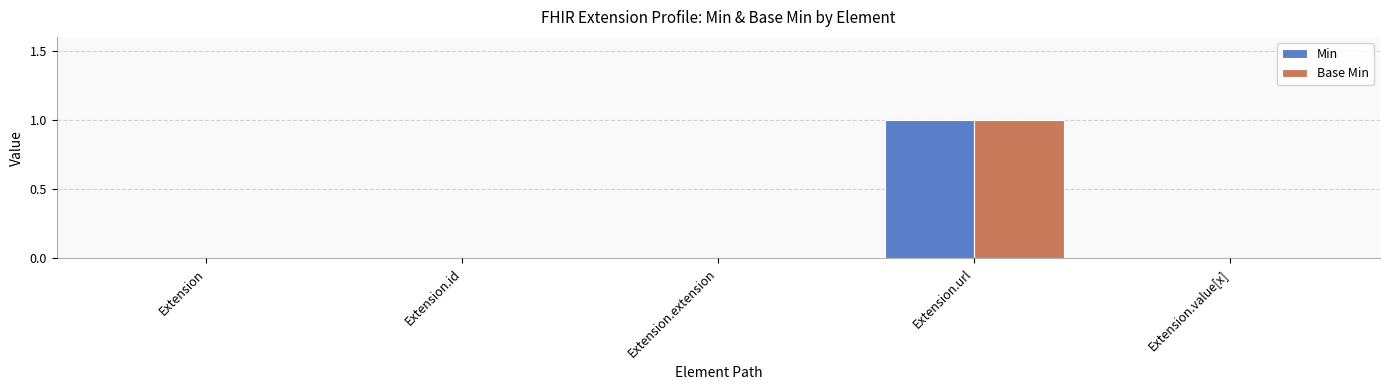

What is the greatest value displayed?

1